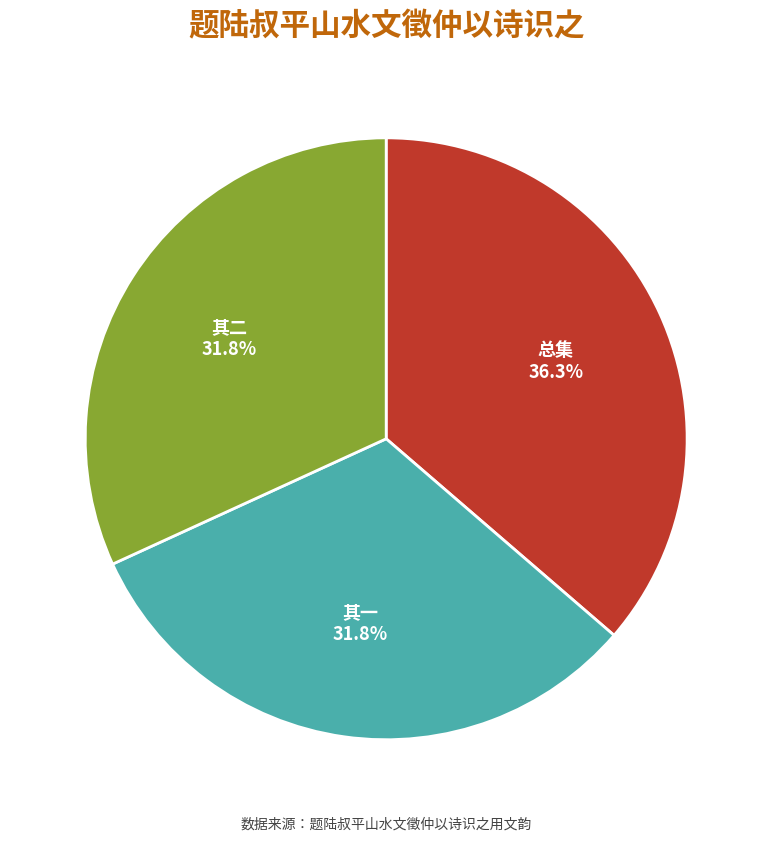

Is there any slice that represents more than half of the pie?

No